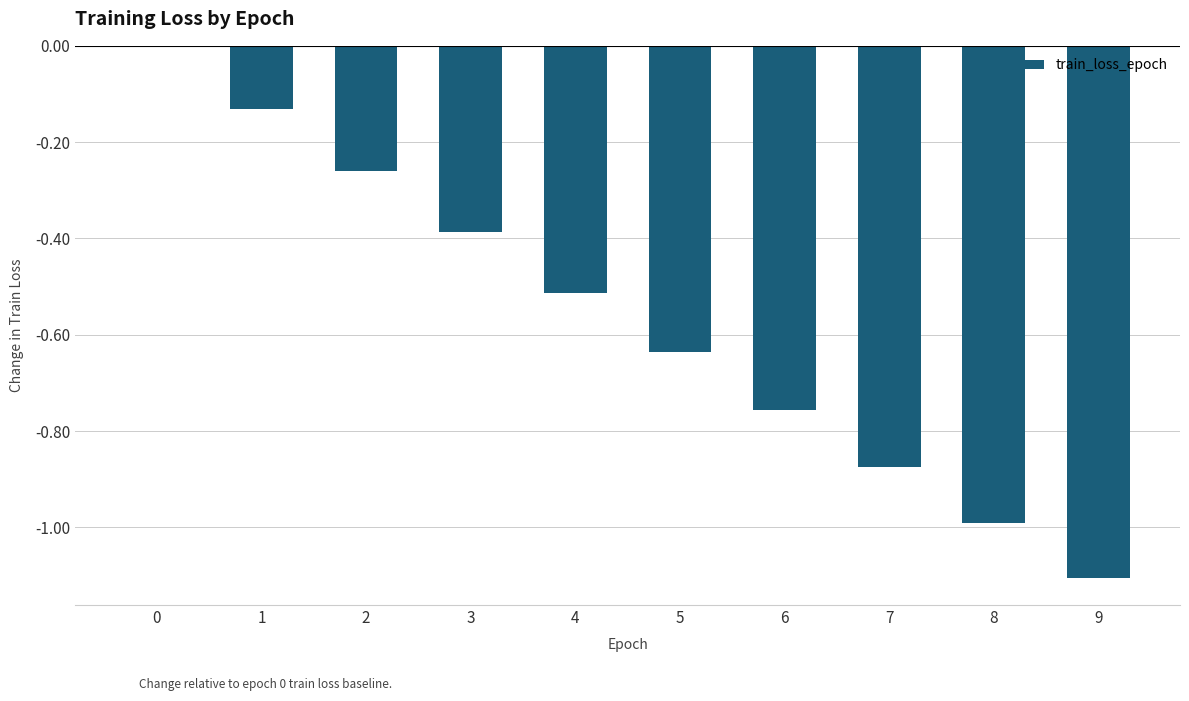

What is the sum of all values?

-5.7